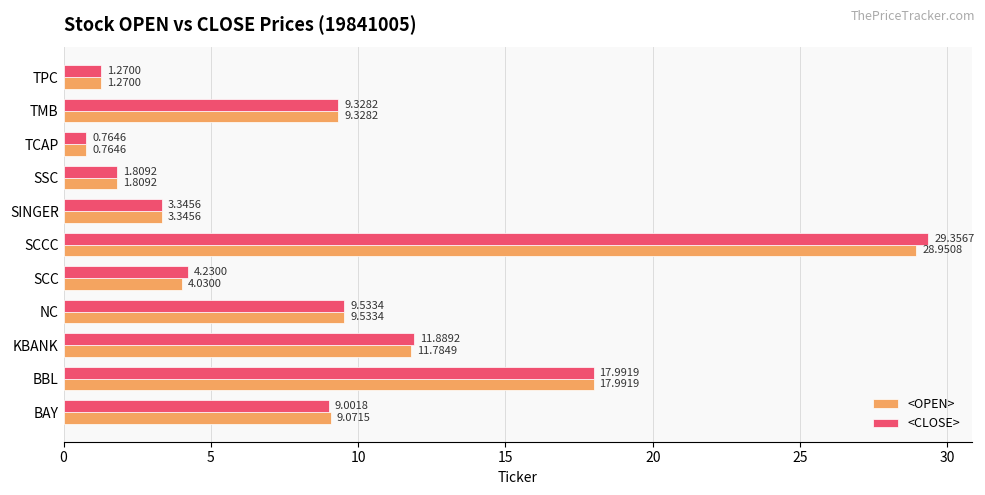

What is the average value of the <CLOSE> series?

9.0